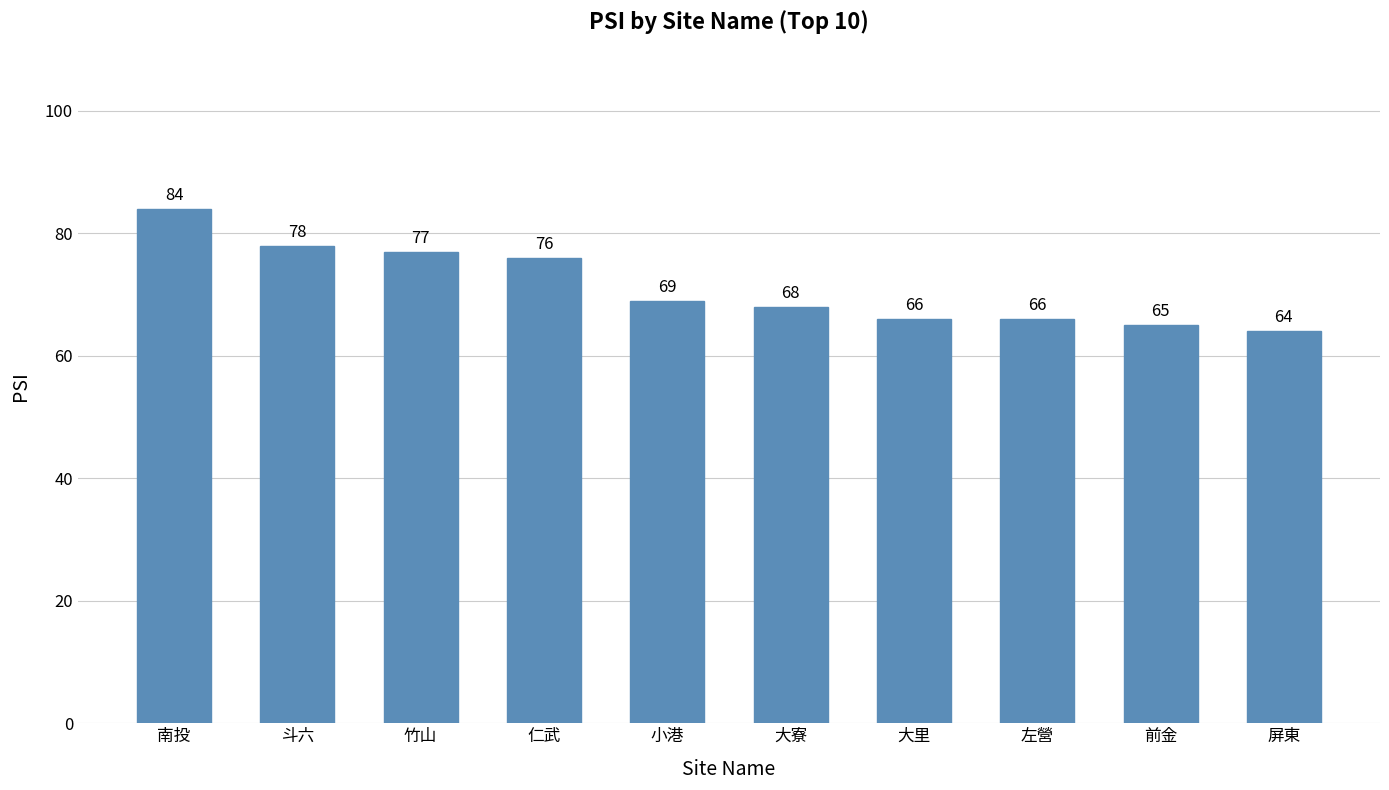

What is the ratio of the value at 大里 to the value at 斗六?

0.8